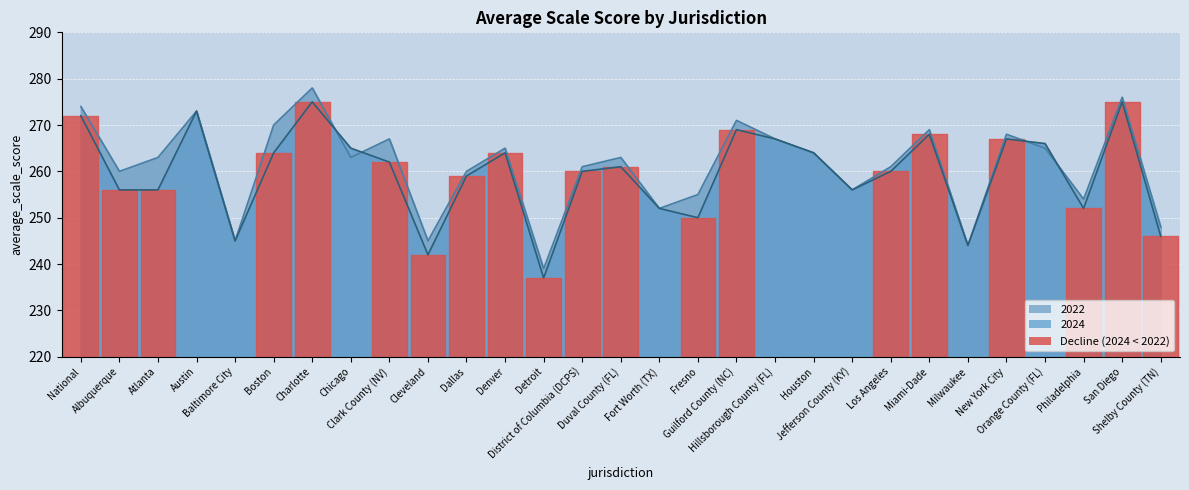

Where is the first local maximum for 2019?

Austin